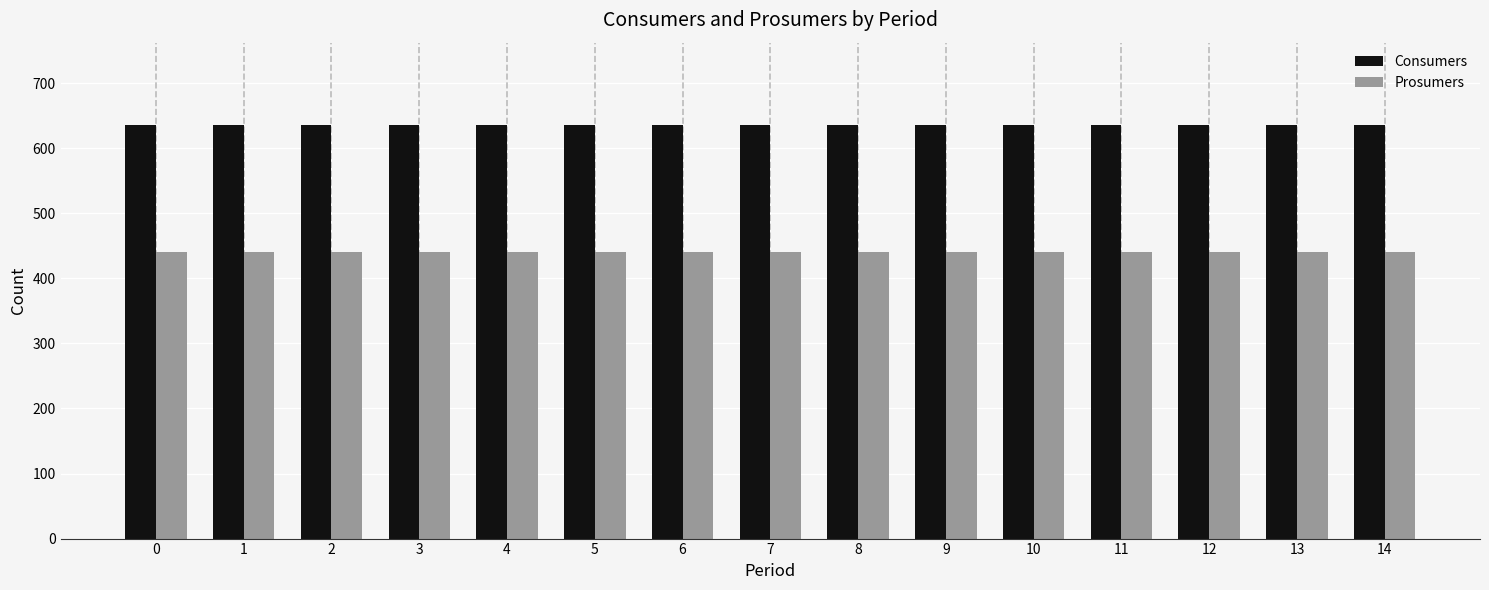

Reading left to right, what are all the values shown in this chart?

Consumers: 635	635	635	635	635	635	635	635	635	635	635	635	635	635	635
Prosumers: 440	440	440	440	440	440	440	440	440	440	440	440	440	440	440